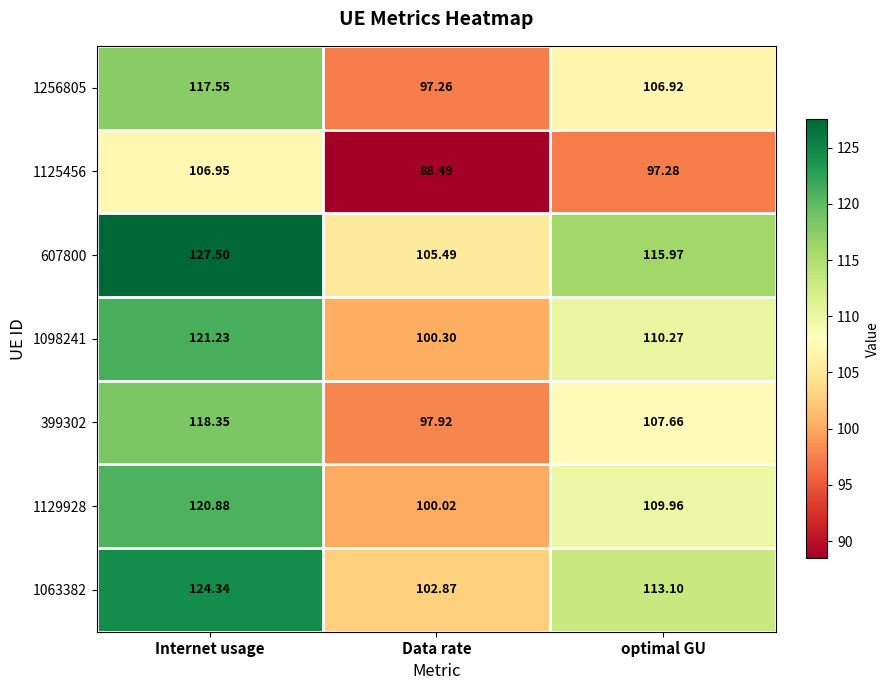

What is the difference between the highest and lowest values at Data rate?

17.0